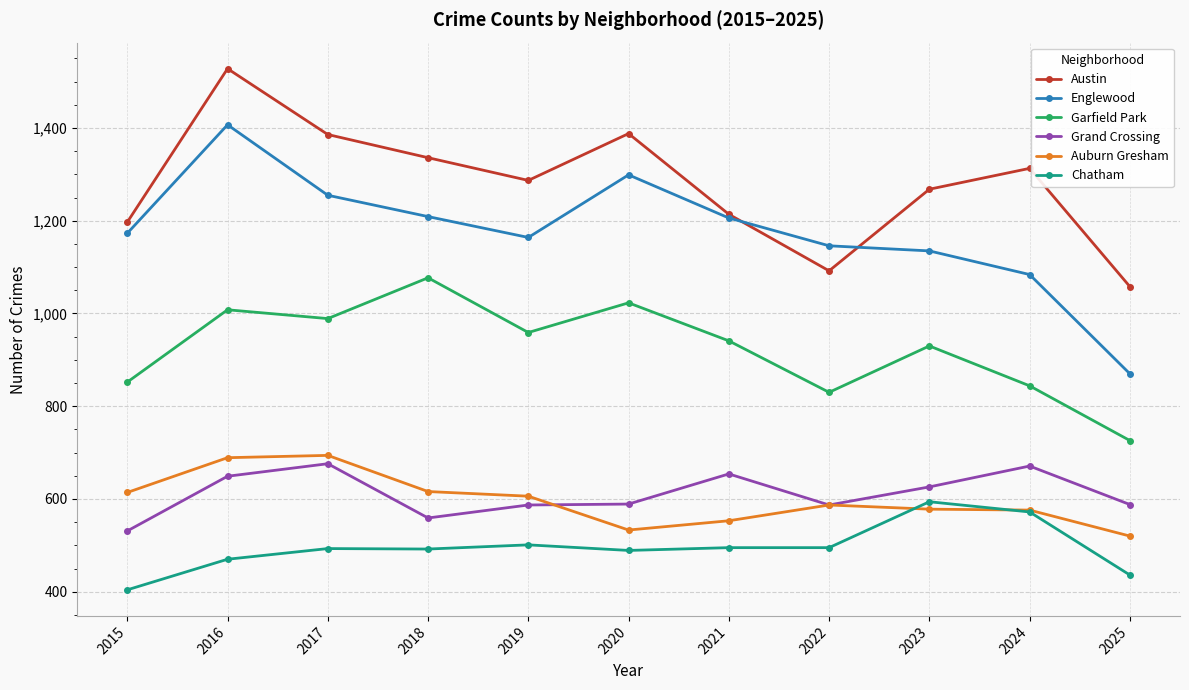

At which category is the sum across all series the highest?

2016